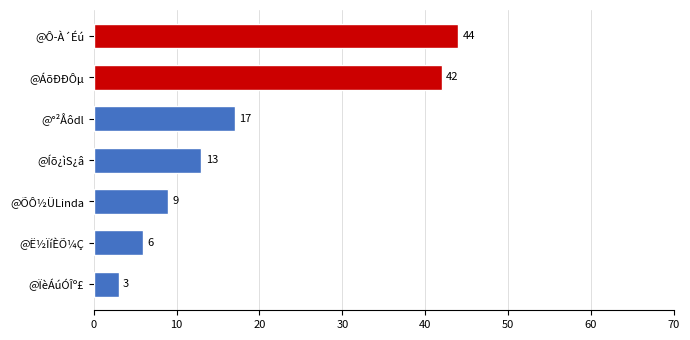

What is the change in value from @°²Åôdl to @ÏèÁúÓÎº£?

-14